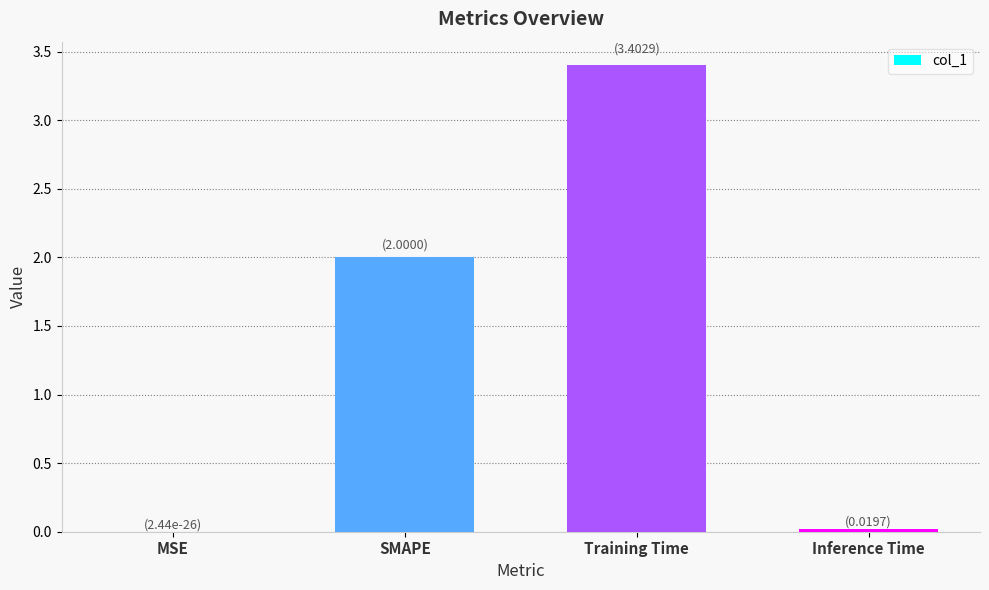

The value at Training Time is 6.1. True or false?

False